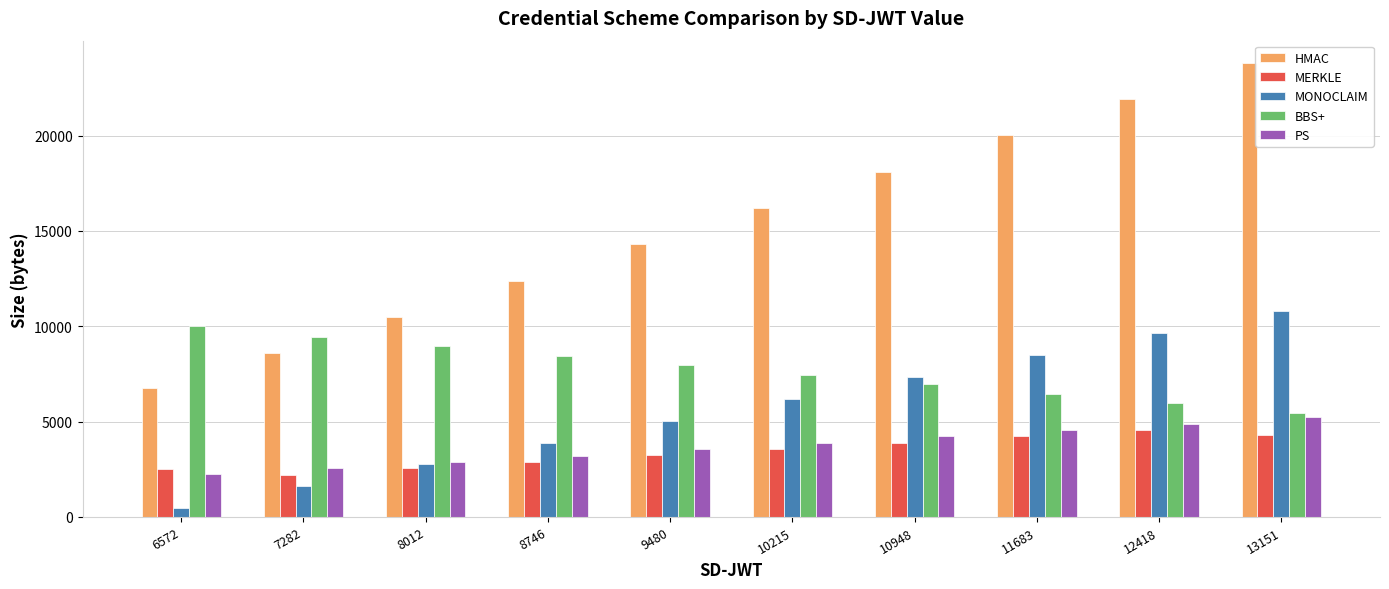

What is the difference between the maximum and minimum values in the BBS+ series?

4536